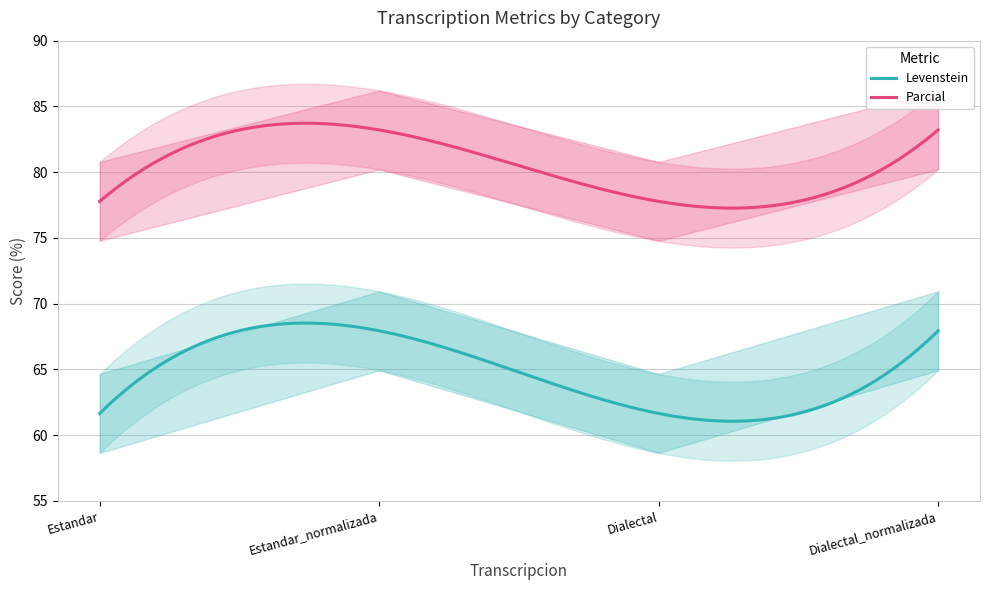

True or false: Parcial and Levenstein intersect in this chart.

False